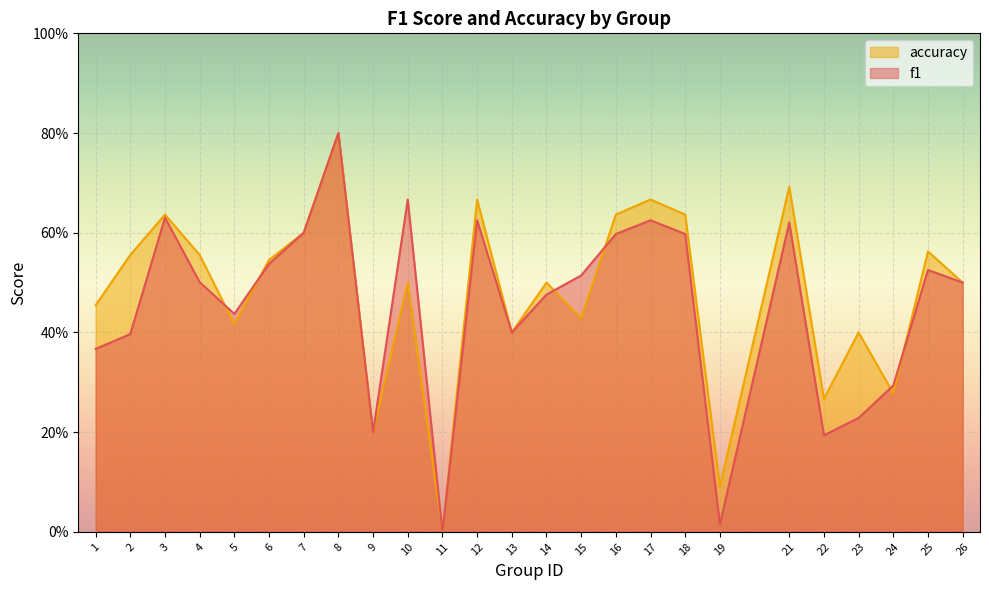

Is it true that accuracy equals 0.6 at 18?

True